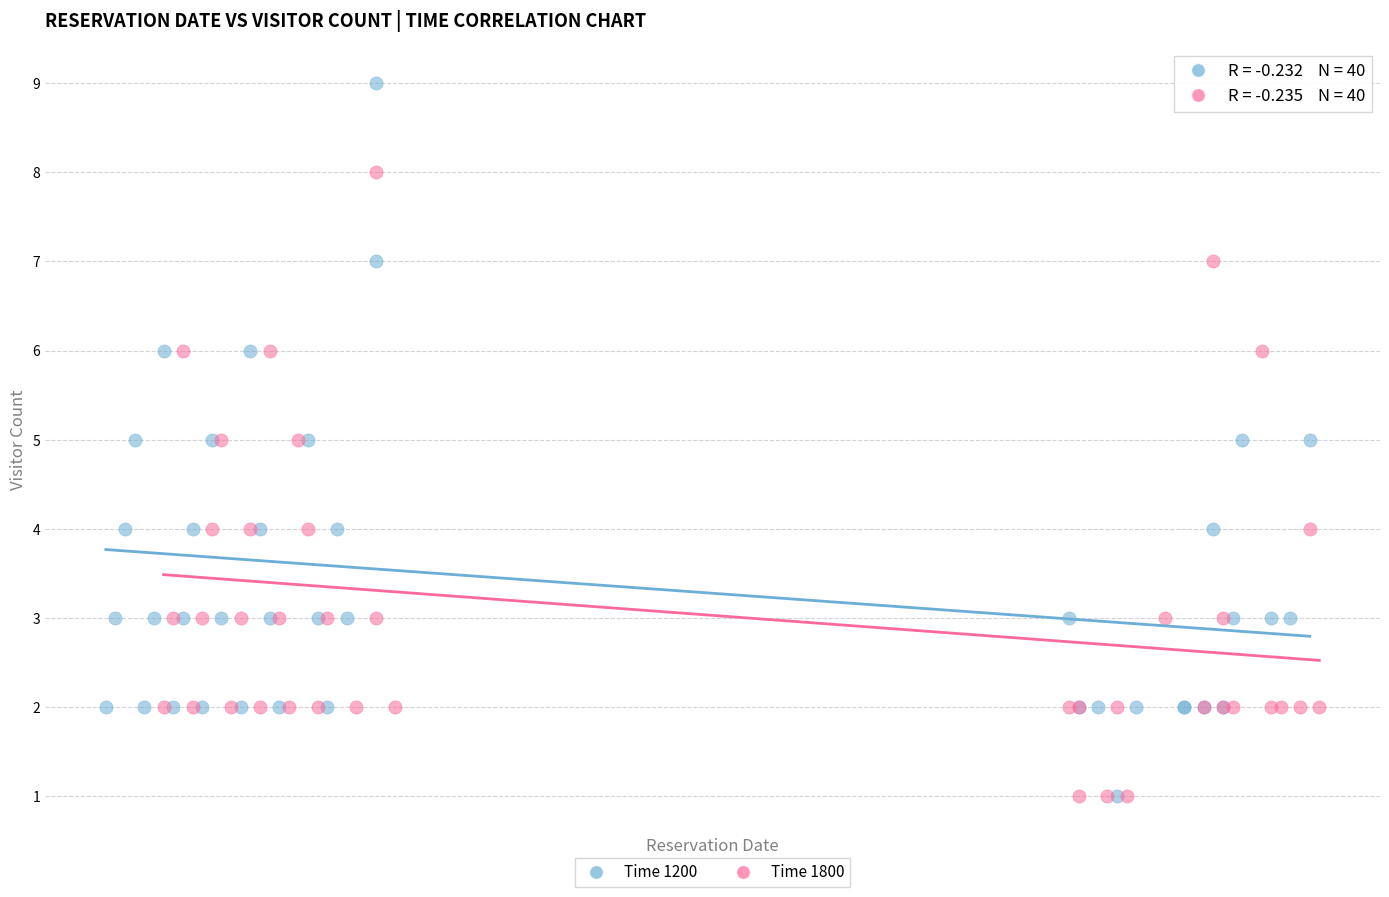

Which series has the largest Y range (max minus min)?

Time 1200